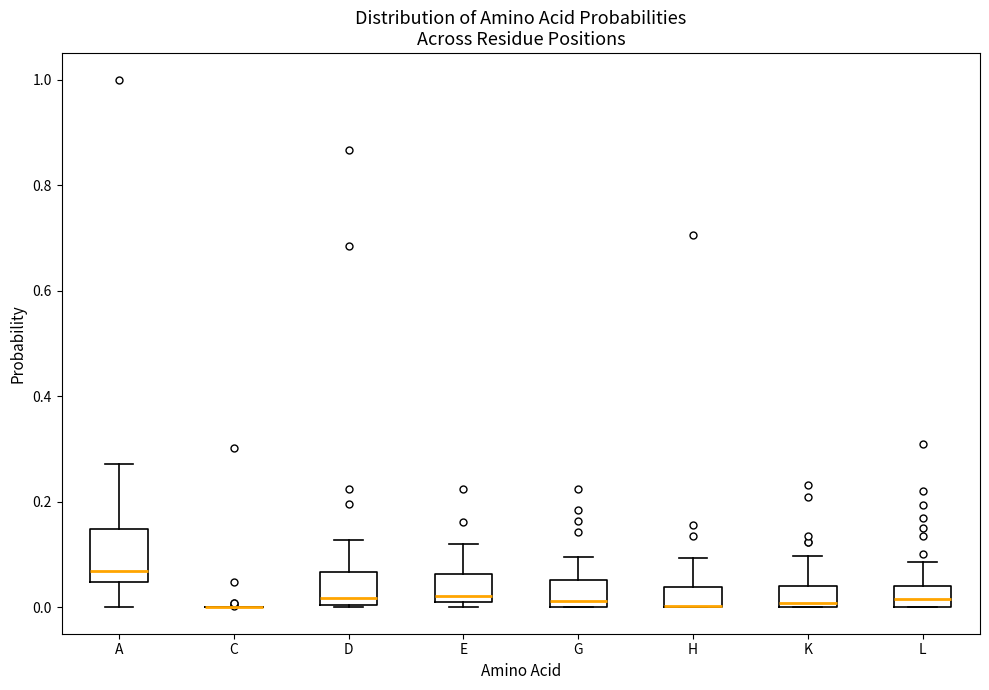

Reading left to right, read every box against the y-axis: the position of its median line, the range the box covers, and the ends of its whiskers. The values are not printed on the chart, so give them approximately, as read against the axis.

A: median 0.06, box 0.04 to 0.14, whiskers 0.00 to 0.28
C: box collapsed to a line at 0.00, whiskers 0.00 to 0.00
D: median 0.02, box 0.00 to 0.06, whiskers 0.00 to 0.12
E: median 0.02, box 0.00 to 0.06, whiskers 0.00 (just below the box's lower edge) to 0.12
G: median 0.02, box 0.00 to 0.06, whiskers 0.00 to 0.10
H: median 0.00 (drawn on the box's lower edge), box 0.00 to 0.04, whiskers 0.00 to 0.10
K: median 0.00 (just above the box's lower edge), box 0.00 to 0.04, whiskers 0.00 to 0.10
L: median 0.02, box 0.00 to 0.04, whiskers 0.00 to 0.08